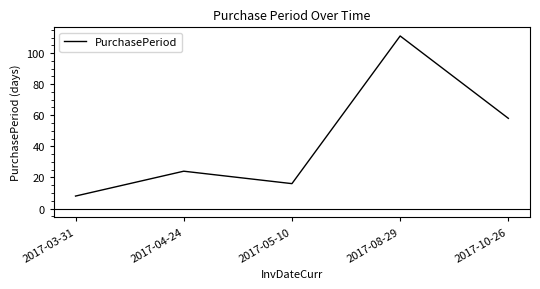

What is the sum of all values?

217